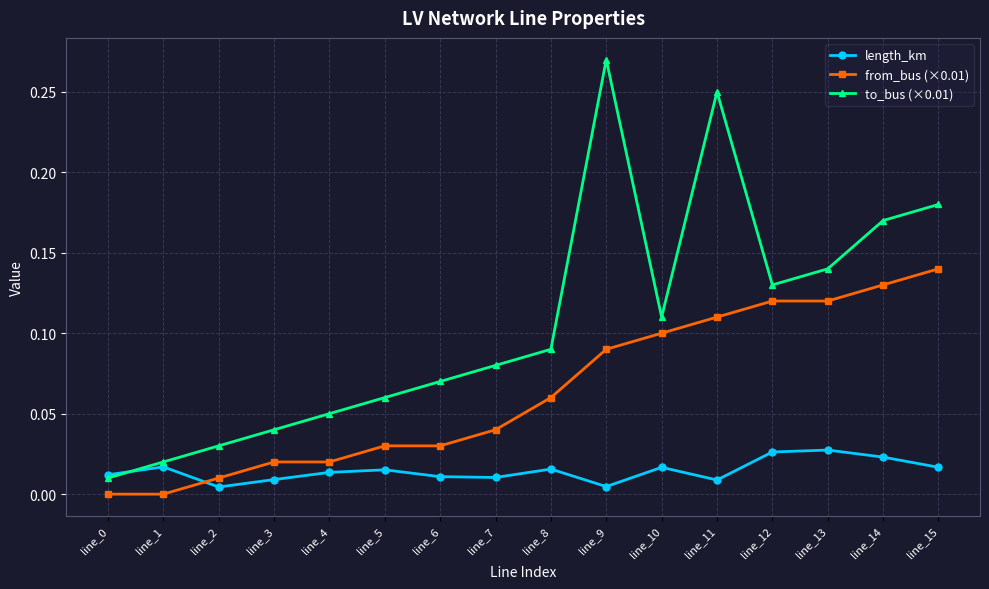

True or false: to_bus (×0.01) and from_bus (×0.01) cross at least once.

False